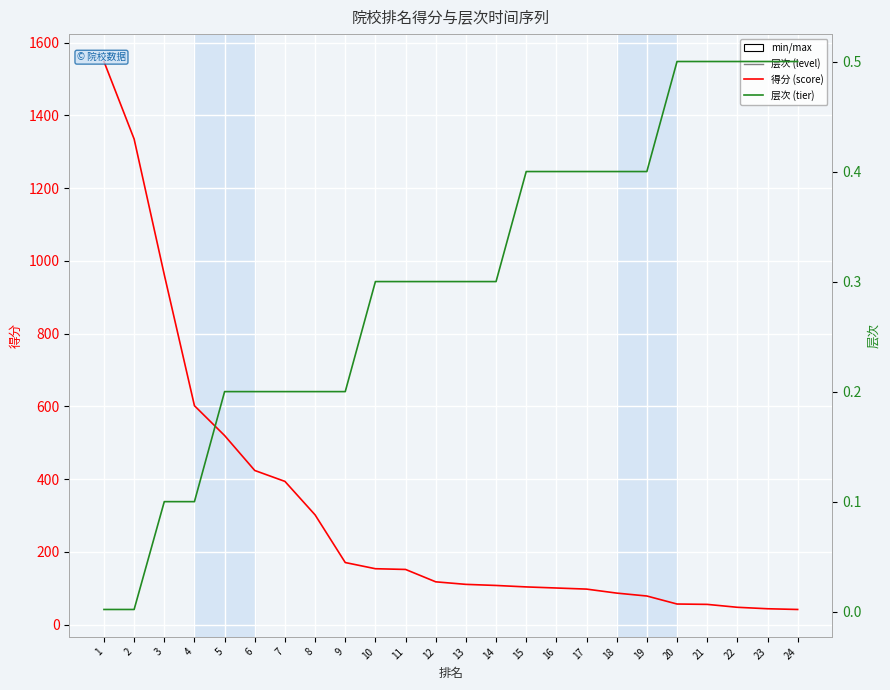

At which label does 得分 reach its peak?

1